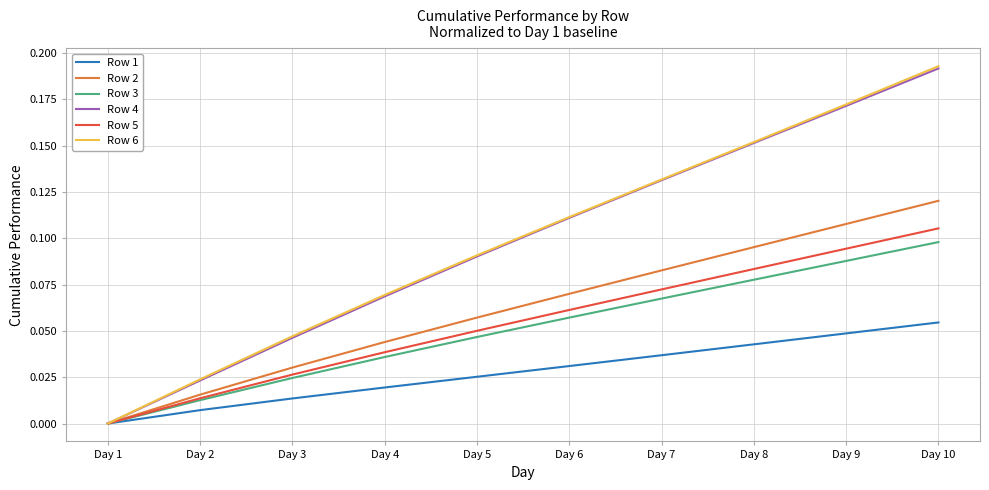

The value of Row 6 at Day 2 is 0.0. True or false?

True